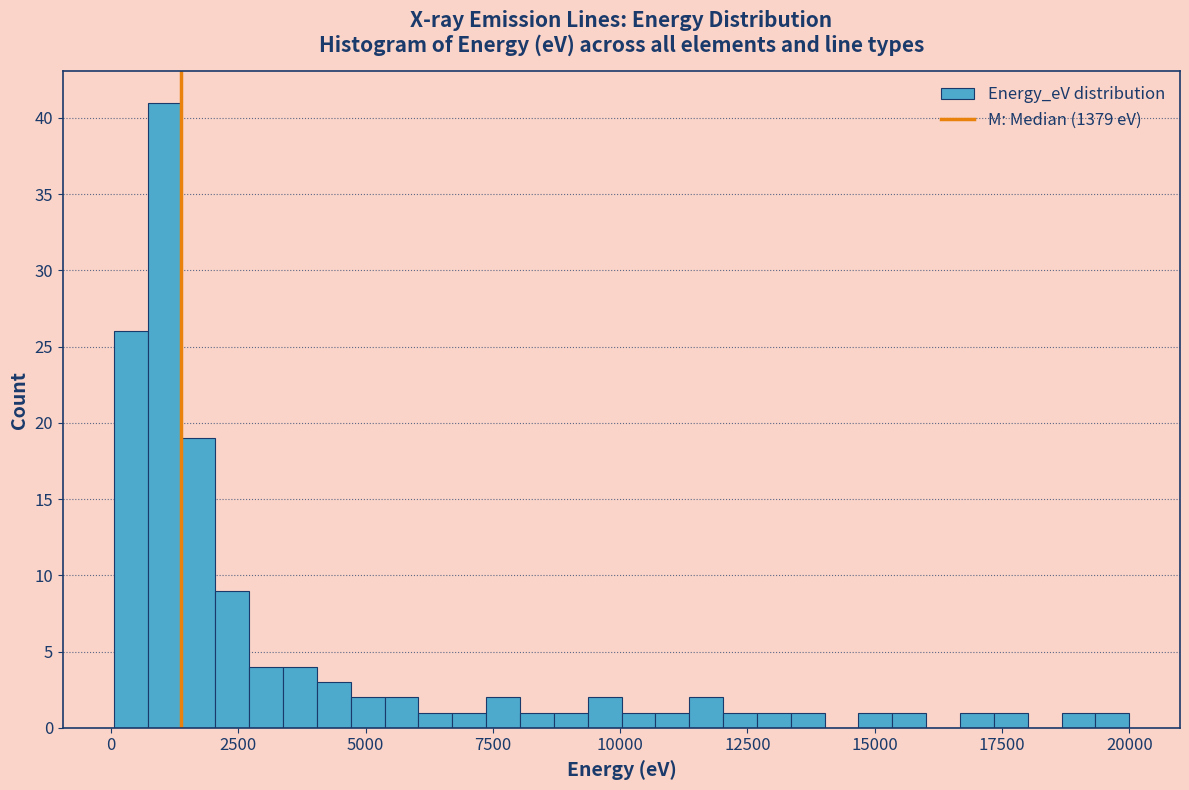

Read against the x-axis, roughly where is the centre of the tallest bar?

1000